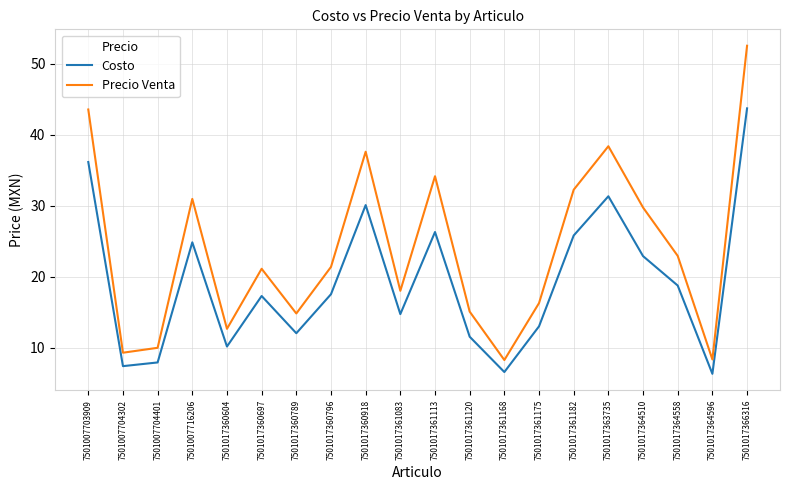

True or false: Costo and Precio Venta cross at least once.

False